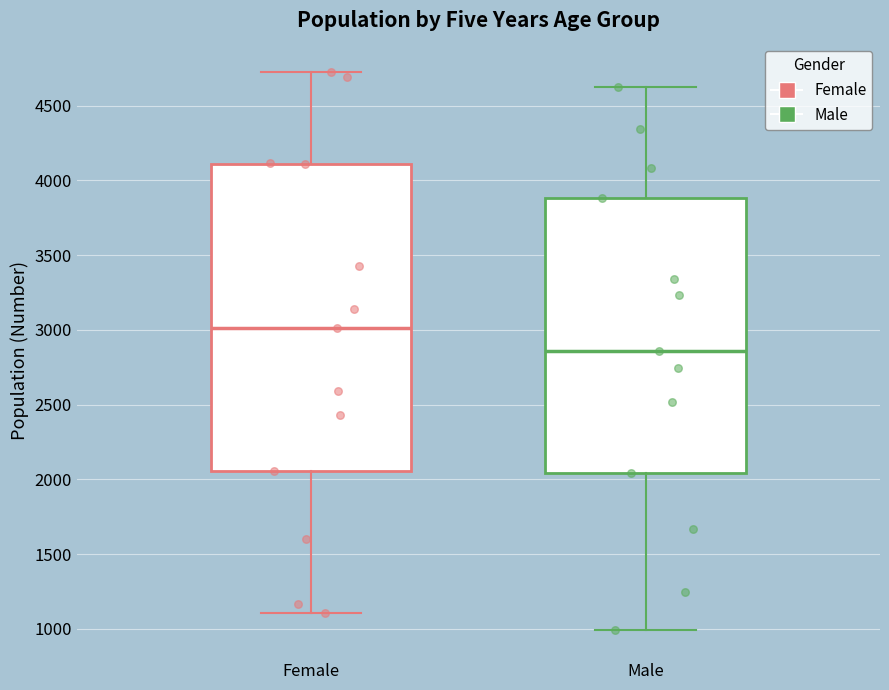

Reading left to right, transcribe this box plot: for each box, give where its median line is, the range the box spans, and where its two whiskers end, as read against the y-axis. The values are not printed on the chart, so give them approximately, as read against the axis.

Female: median 3000, box 2050 to 4100, whiskers 1100 to 4750
Male: median 2850, box 2050 to 3900, whiskers 1000 to 4600